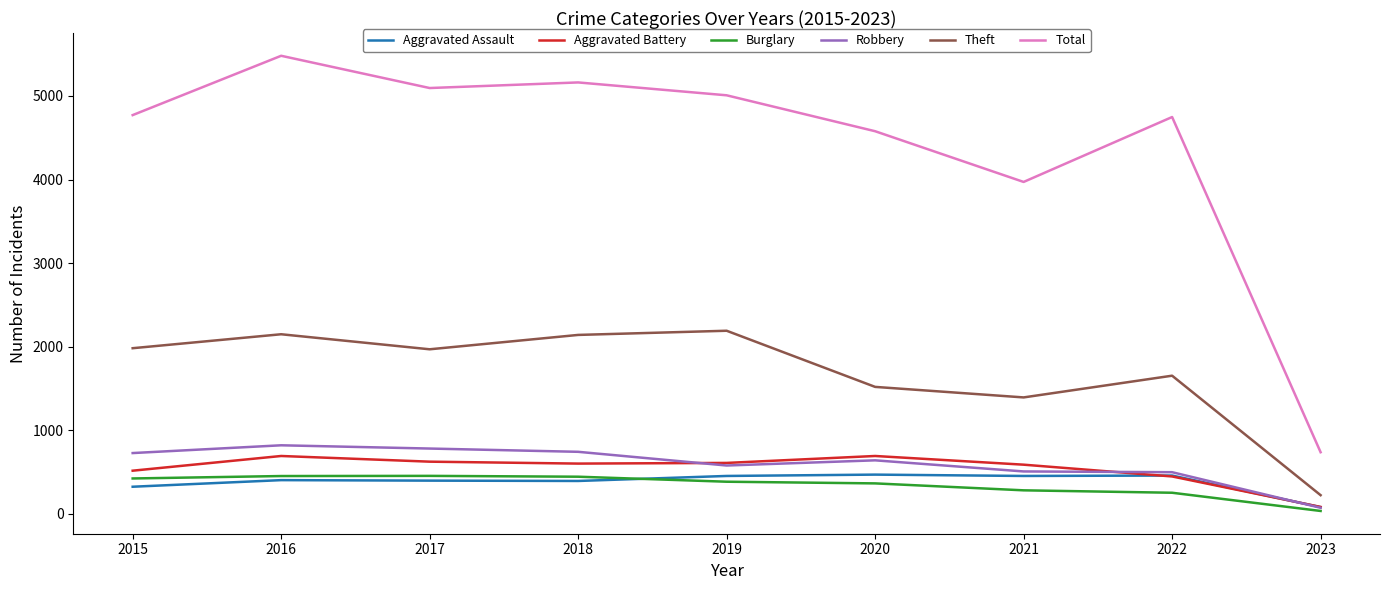

True or false: Total and Robbery cross at least once.

False